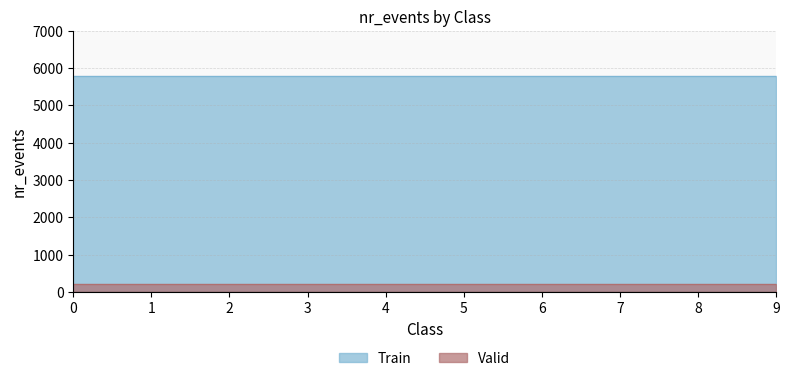

Which series has the largest total across all categories?

Train